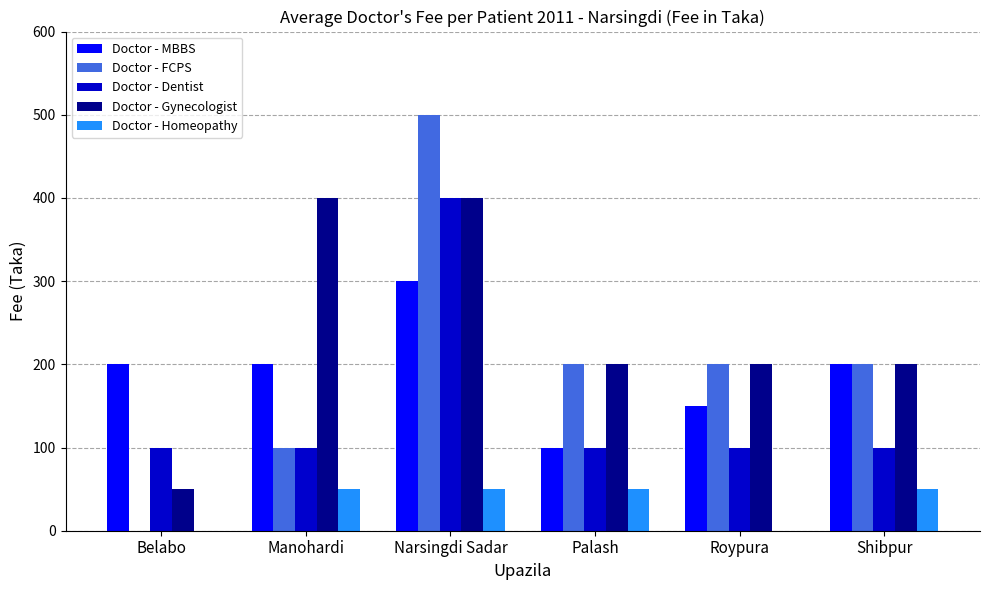

Which series changed the most between Manohardi and Palash?

Doctor - Gynecologist